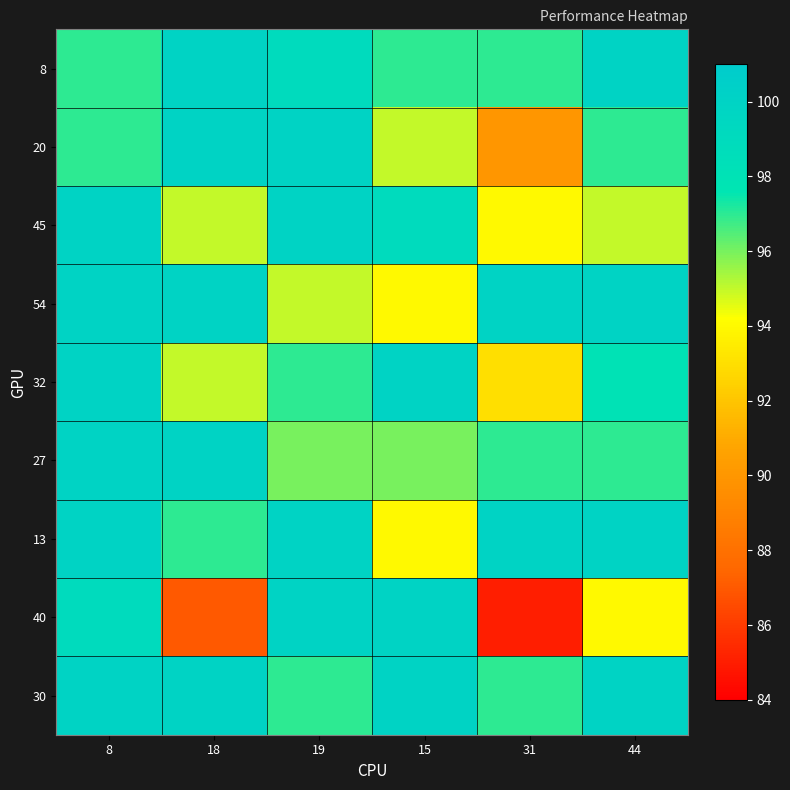

Which series has the largest range (max minus min)?

40